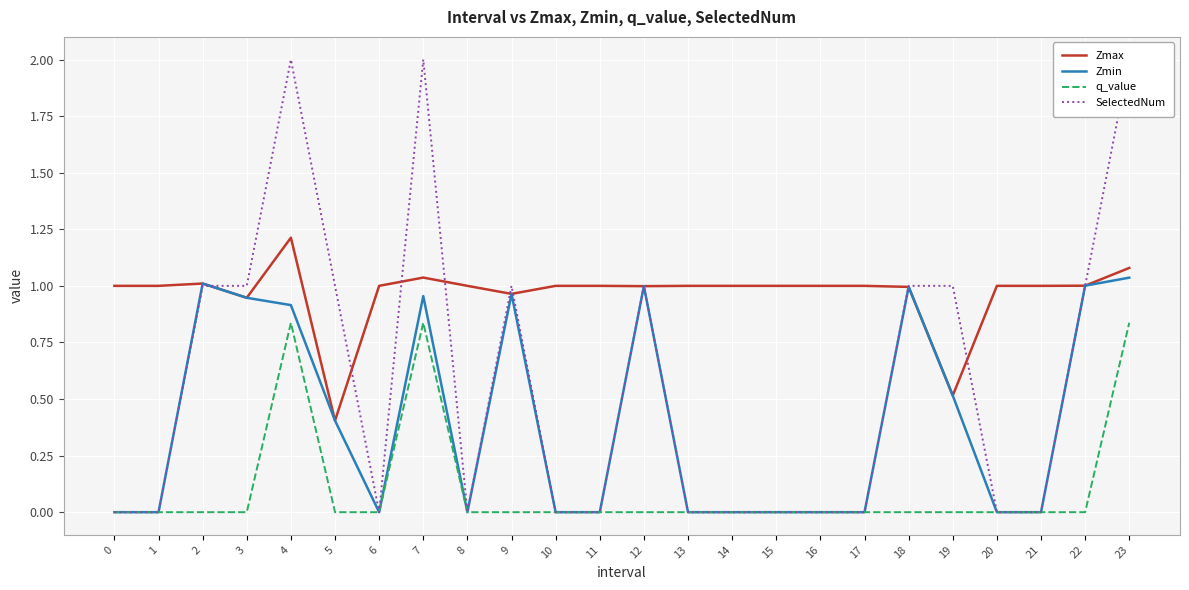

Read the SelectedNum value at 7.

2.0